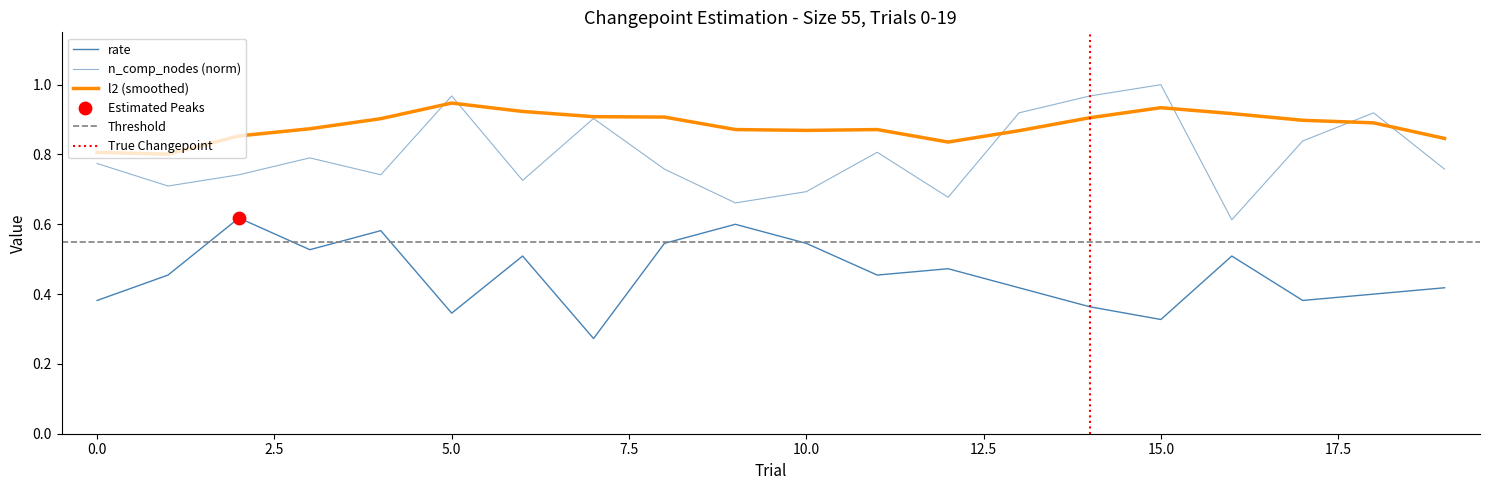

Which series reaches the minimum Y coordinate?

rate